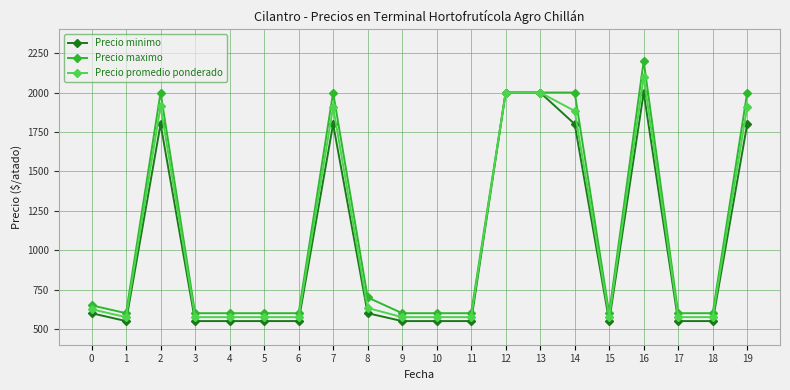

True or false: Precio minimo has a value of 1800 at 7.

True